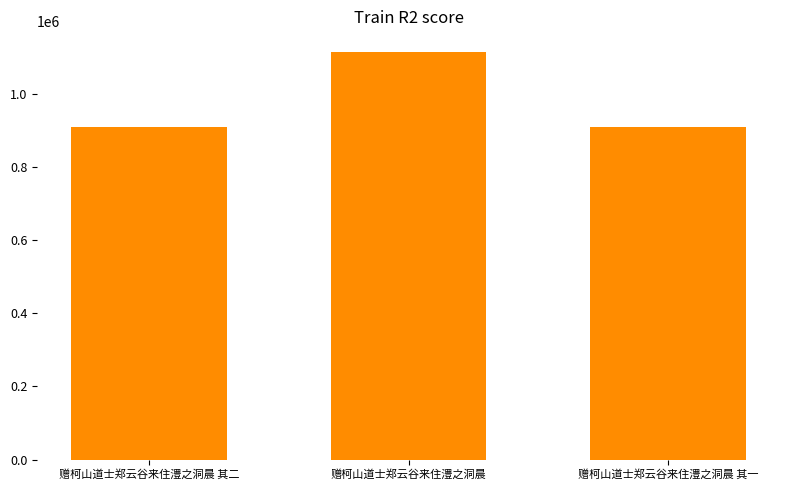

What is the ratio of the value at 赠柯山道士郑云谷来住澧之洞晨 其二 to the value at 赠柯山道士郑云谷来住澧之洞晨 其一?

1.0